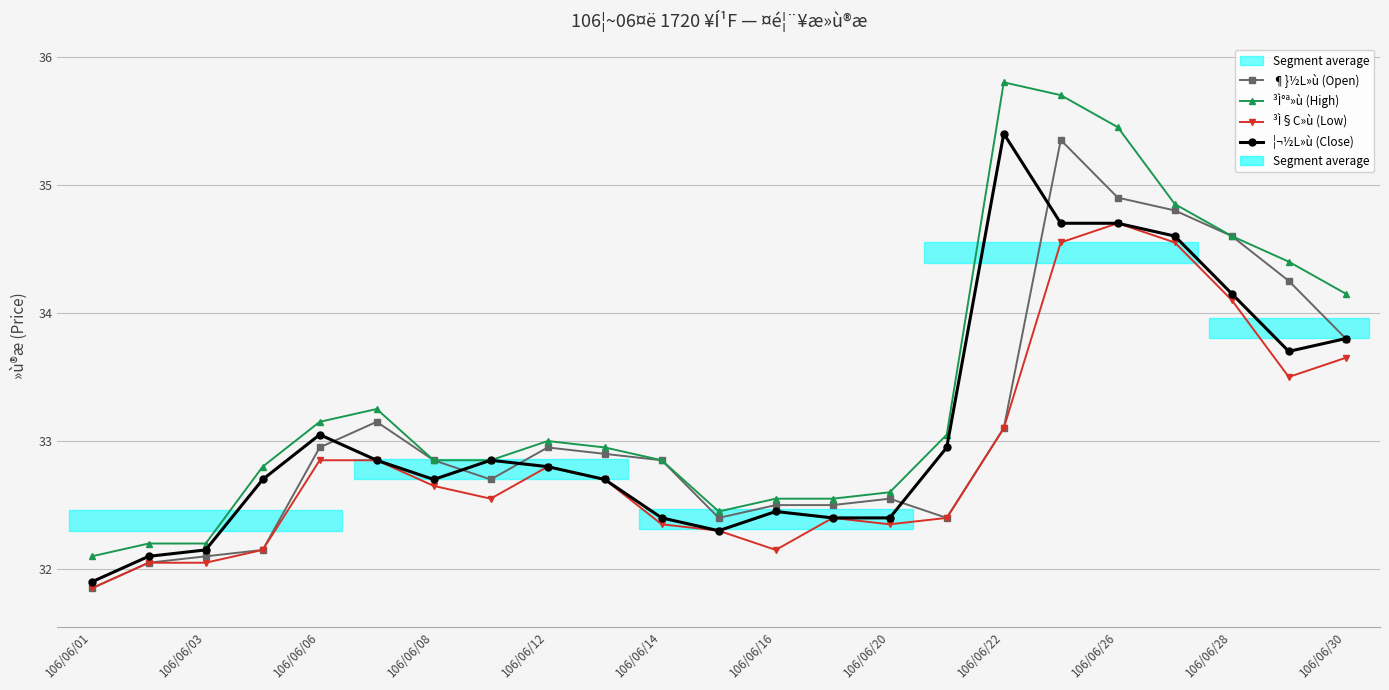

Does the chart display data point markers on the line(s)?

Yes